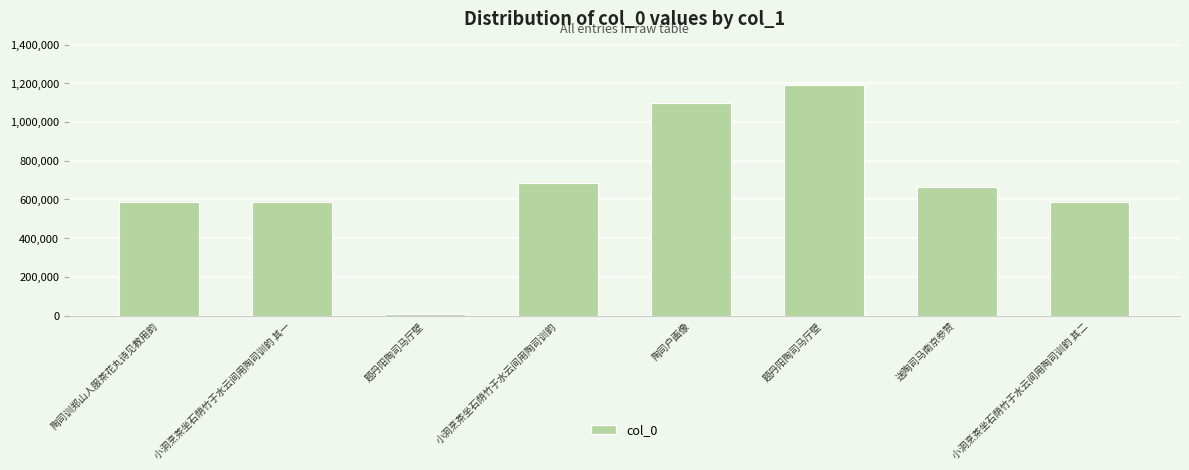

What is the sum of the values at 陶司训郑山人服茶花丸诗见教用韵 and 陶司户画像?

1686162